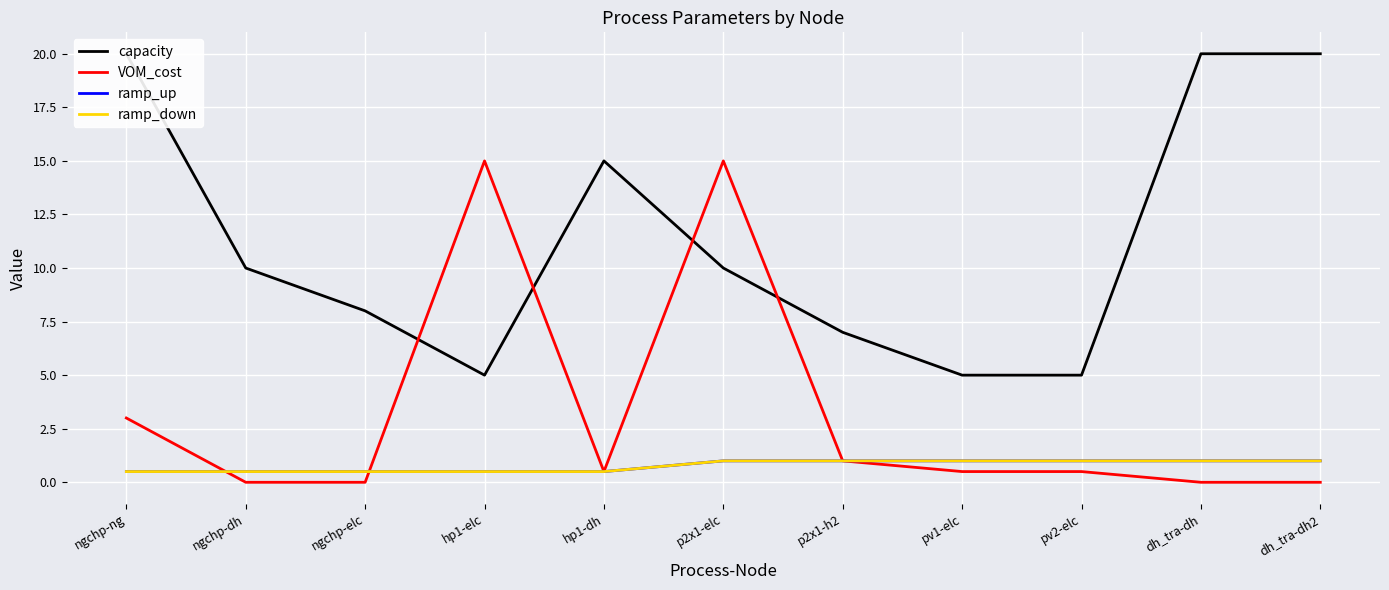

True or false: VOM_cost has a value of 5.8 at dh_tra-dh2.

False